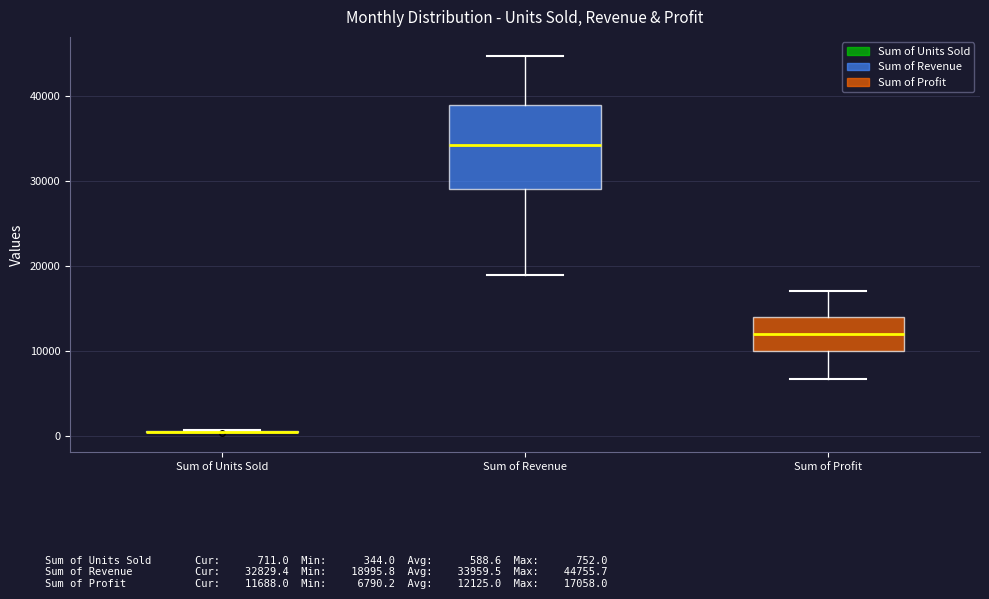

Comparing the boxes themselves (not the whiskers), which one is the tallest?

Sum of Revenue